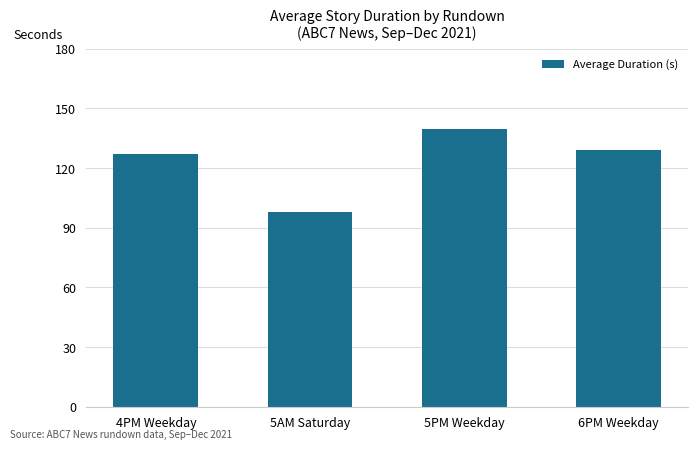

What is the change in value from 4PM Weekday to 5AM Saturday?

-29.1